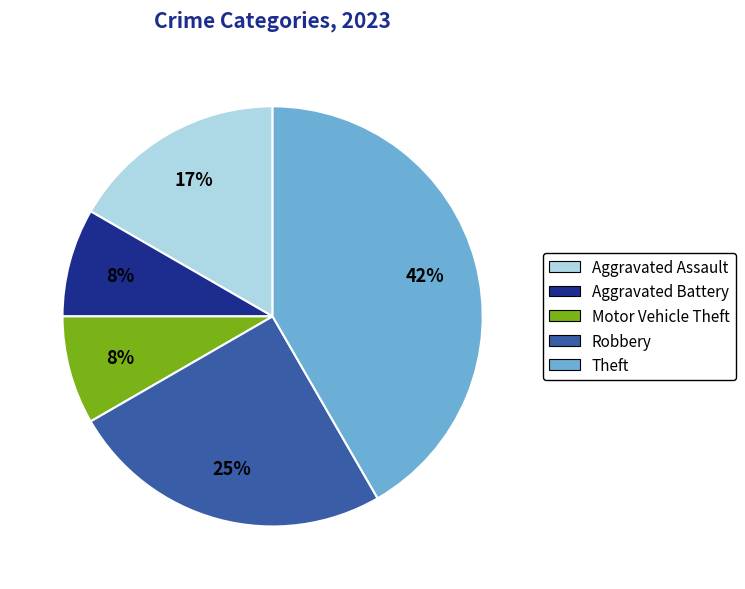

Between Theft and Aggravated Assault, which is larger?

Theft